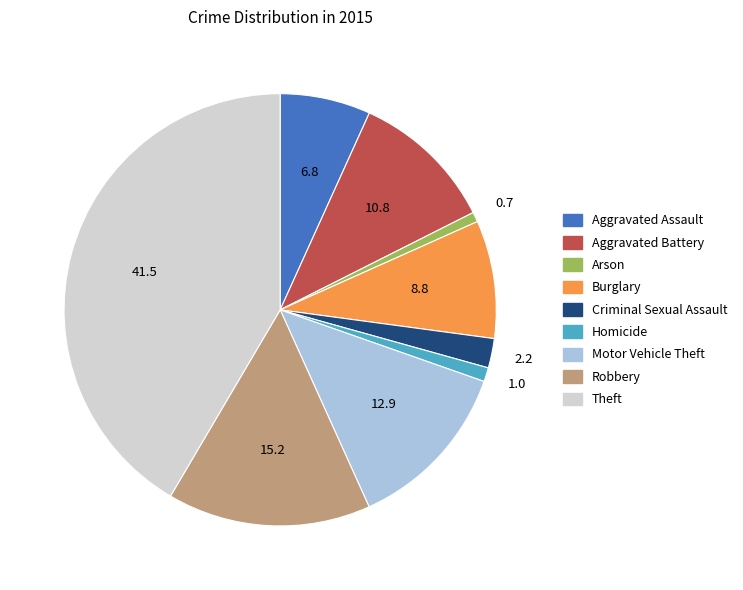

Combined, do Homicide and Burglary account for over 50%?

No